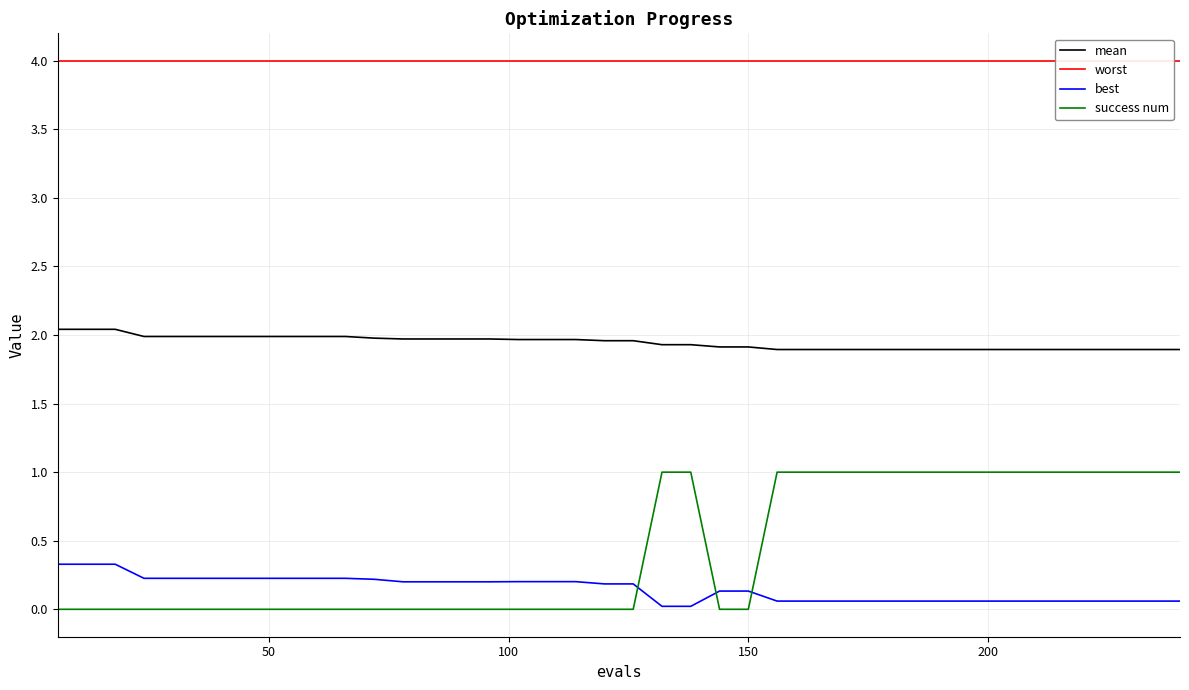

What is the highest value of the mean series?

2.0